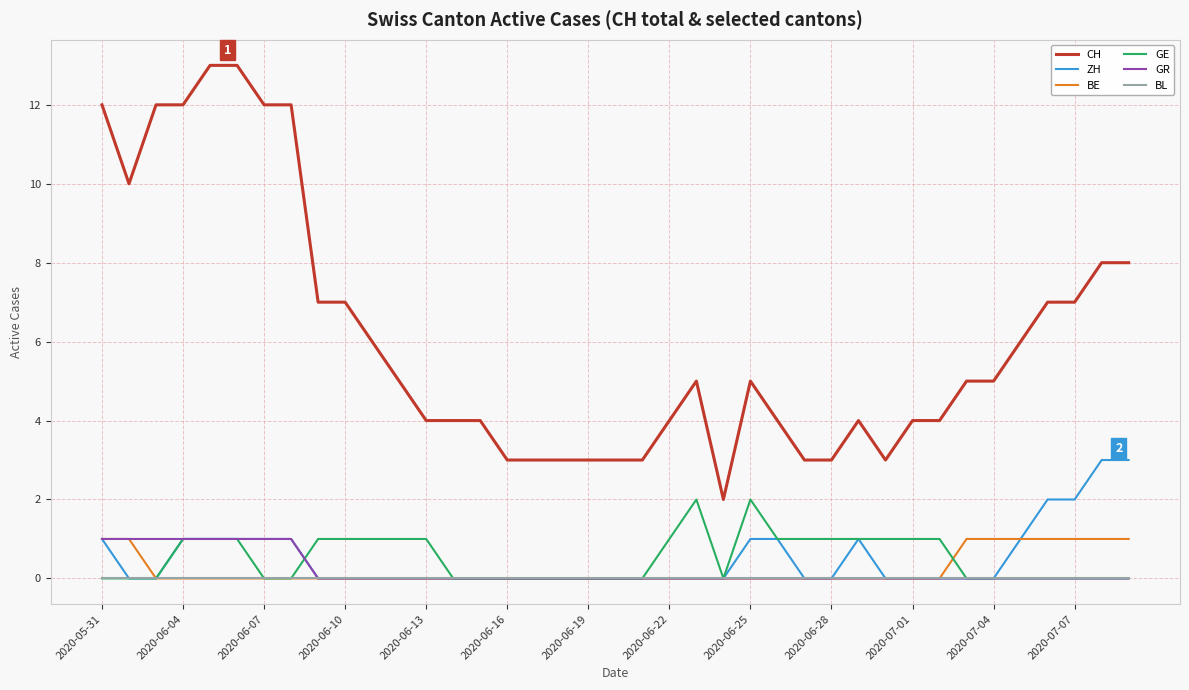

Which series has the largest total across all categories?

CH